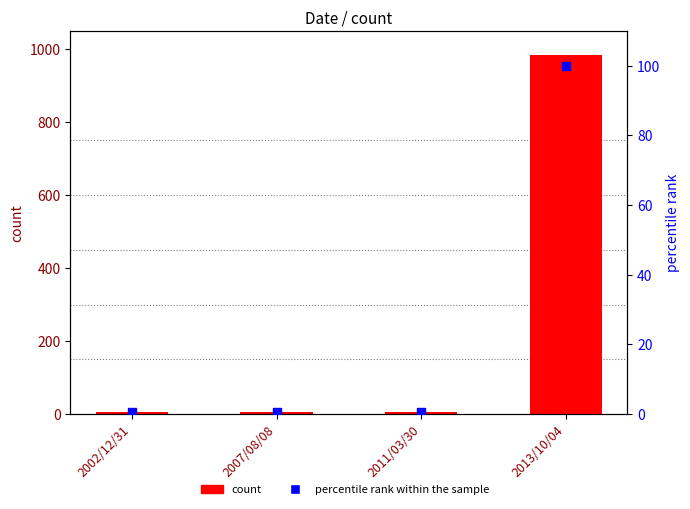

At how many categories does at least one series exceed 184?

1